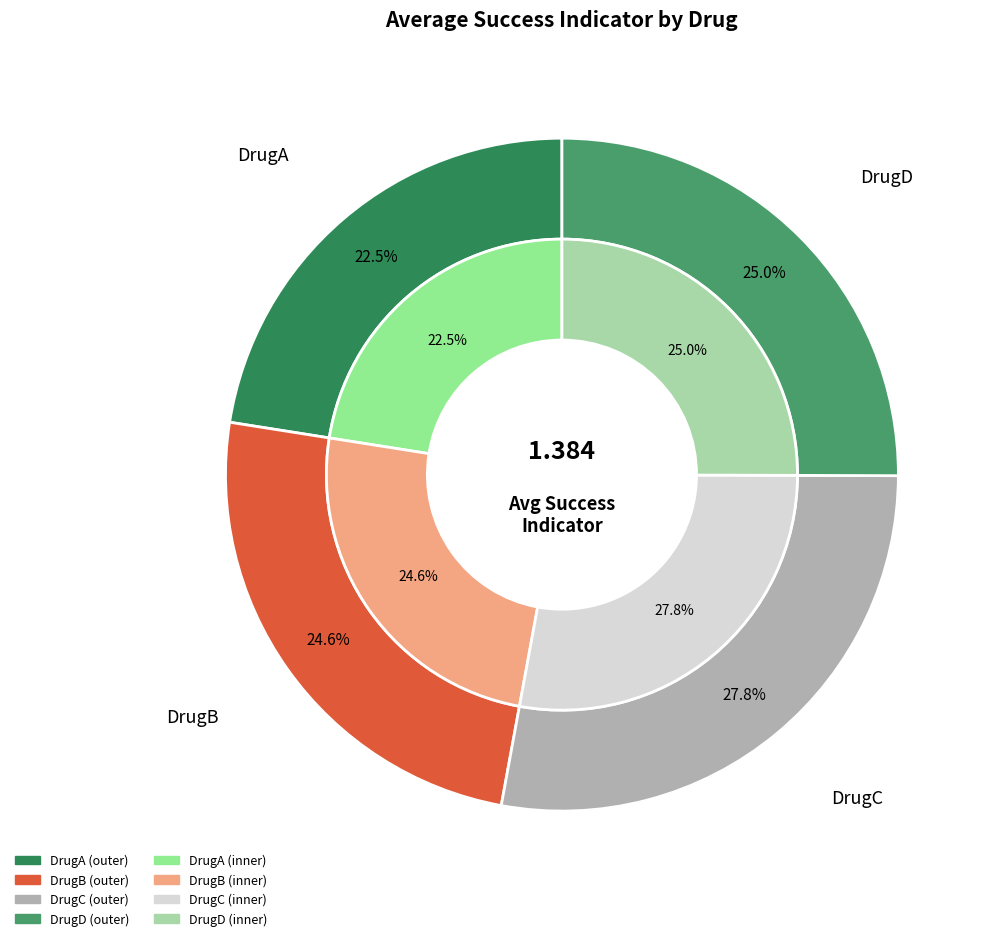

Which slice is the largest?

DrugC